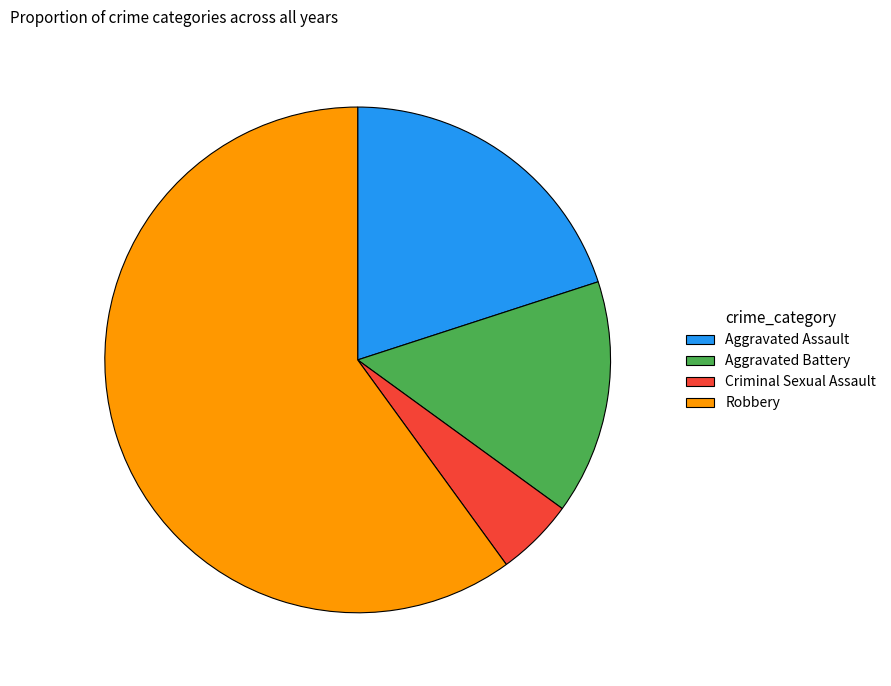

What is the ratio of the value at Criminal Sexual Assault to the value at Aggravated Battery?

0.3